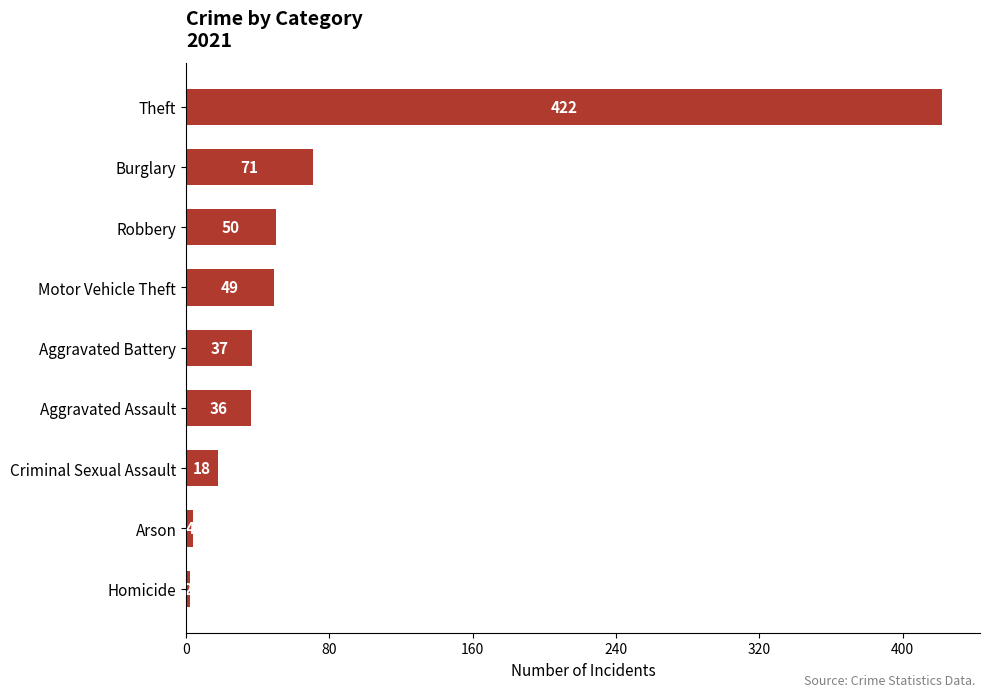

What is the ratio of the value at Aggravated Battery to the value at Aggravated Assault?

1.0